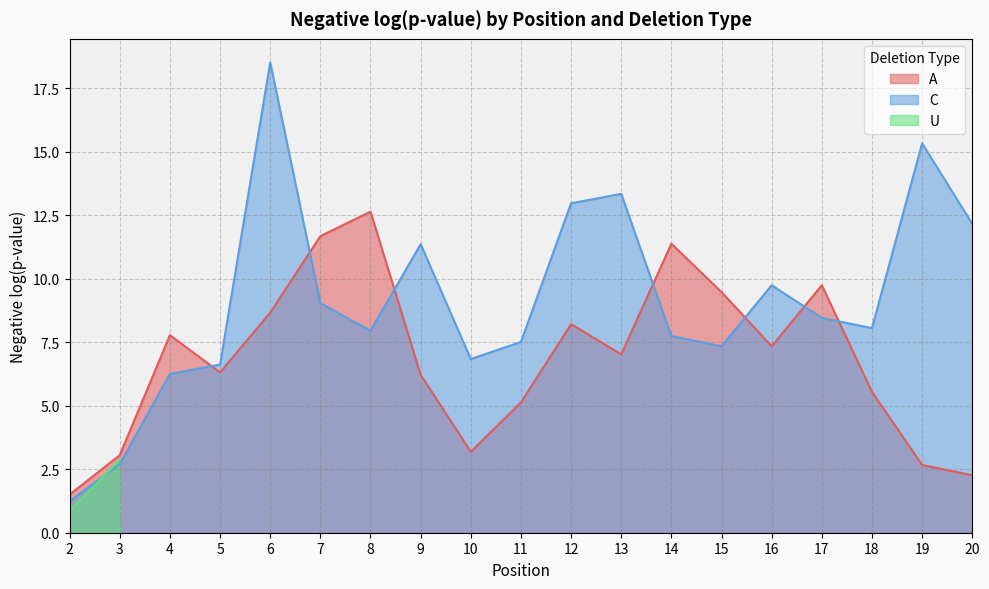

In A, how many points are lower than both neighbors (excluding endpoints)?

4